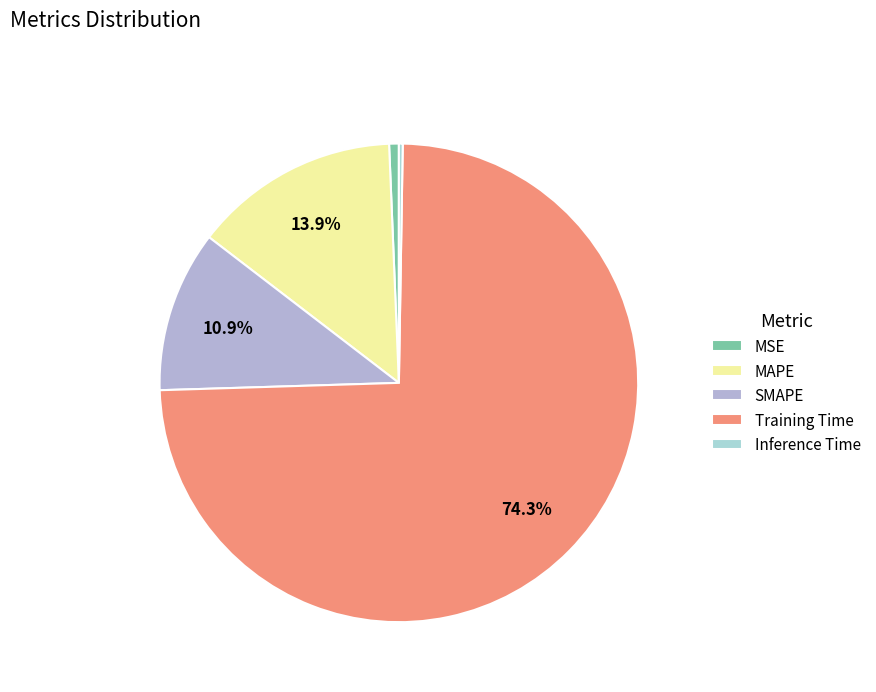

What is the smallest slice in the pie chart?

Inference Time